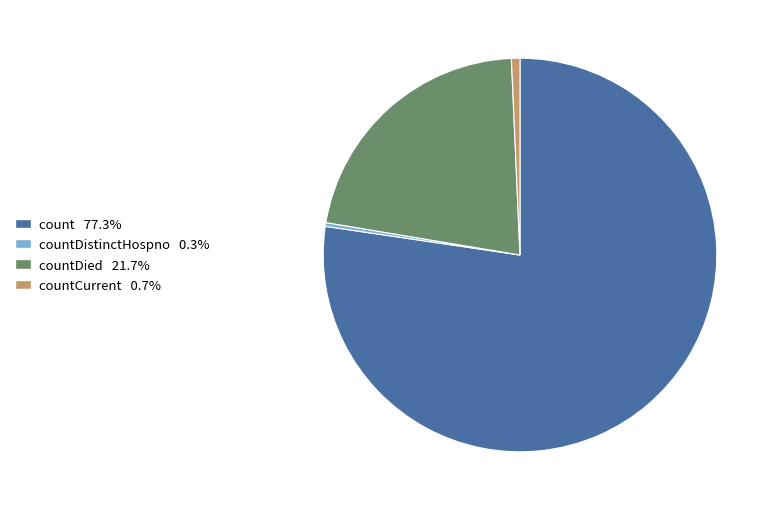

Is there any slice that represents more than half of the pie?

Yes